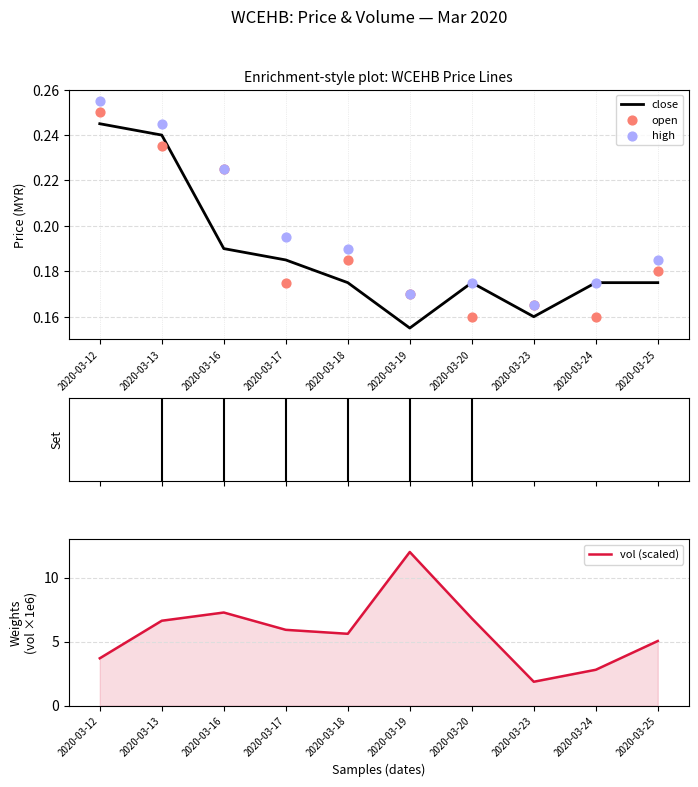

Which series reaches the maximum Y coordinate?

vol (scaled)